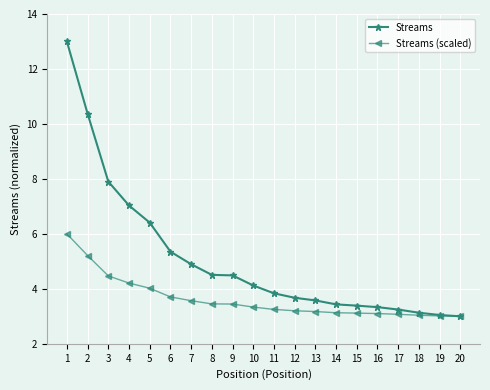

What are all the series names shown in the legend?

Streams, Streams (scaled)